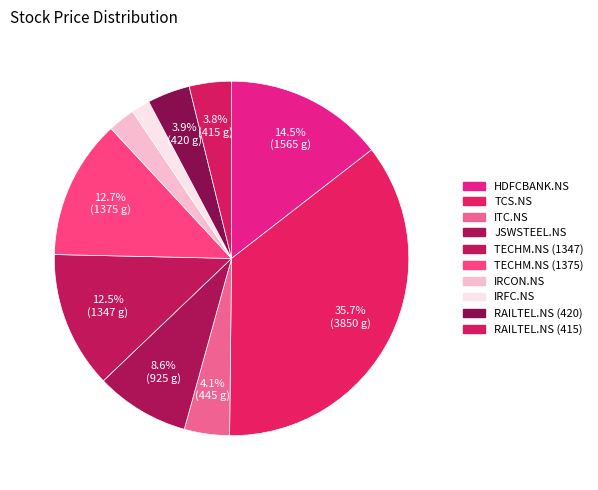

True or false: TECHM.NS (1347) accounts for 12% of the total.

True